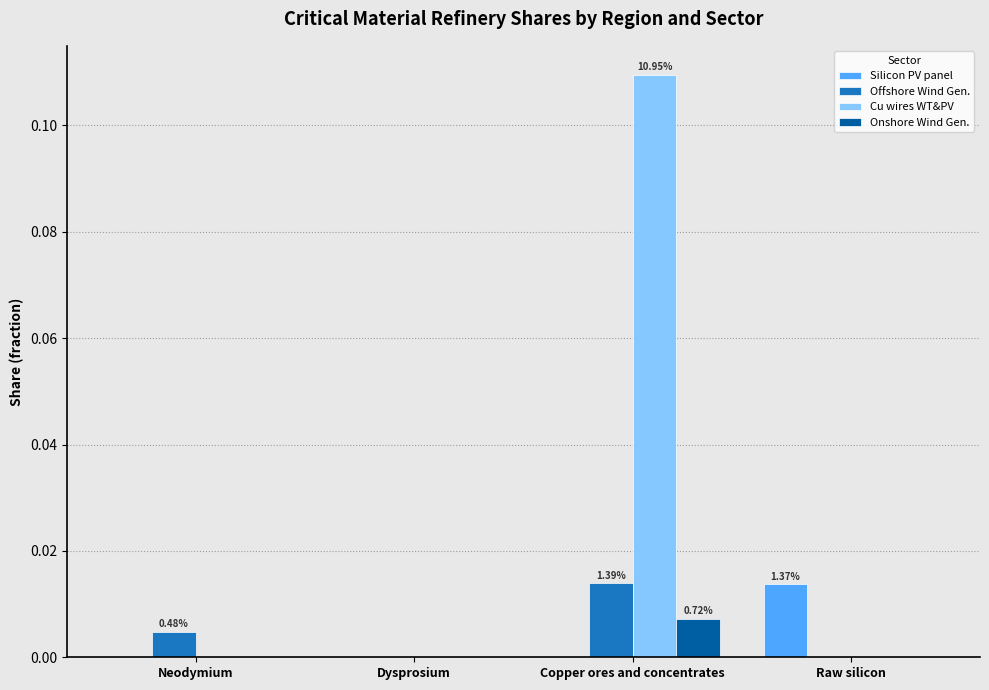

At which category is the sum across all series the highest?

Copper ores and concentrates